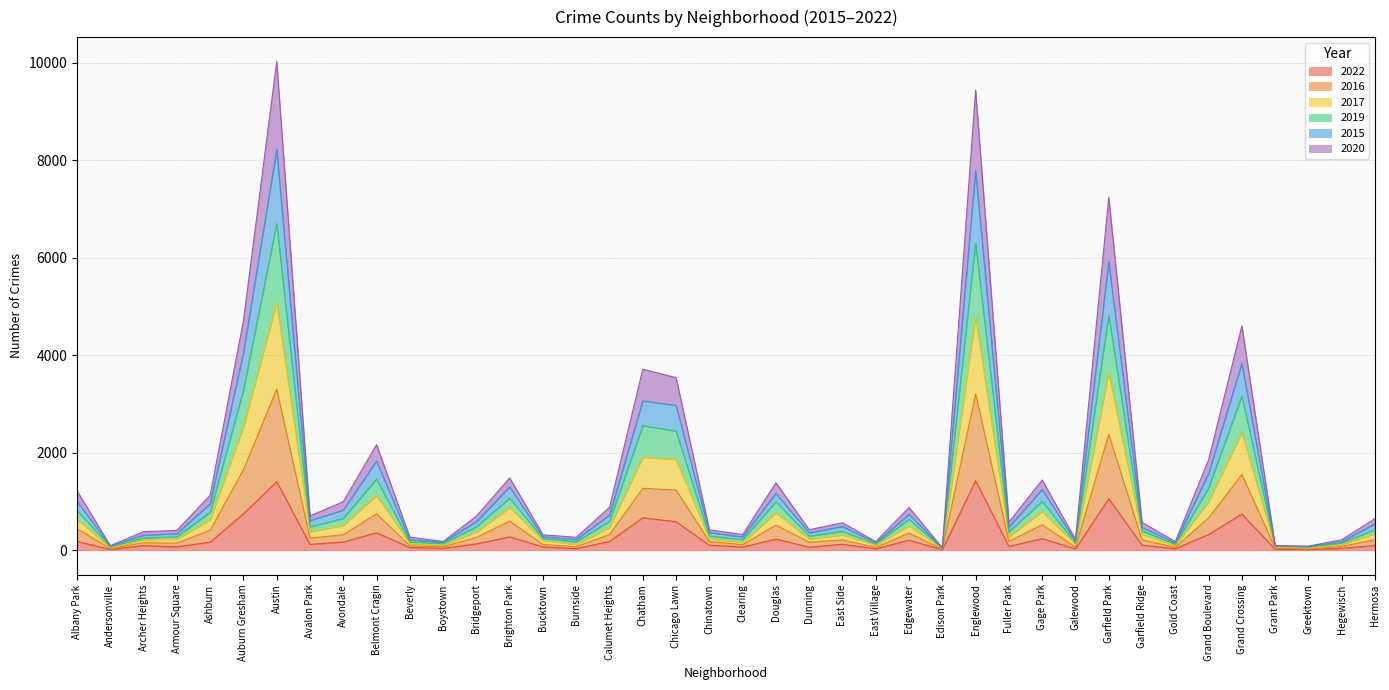

What is the total value across all series at Austin?

10023